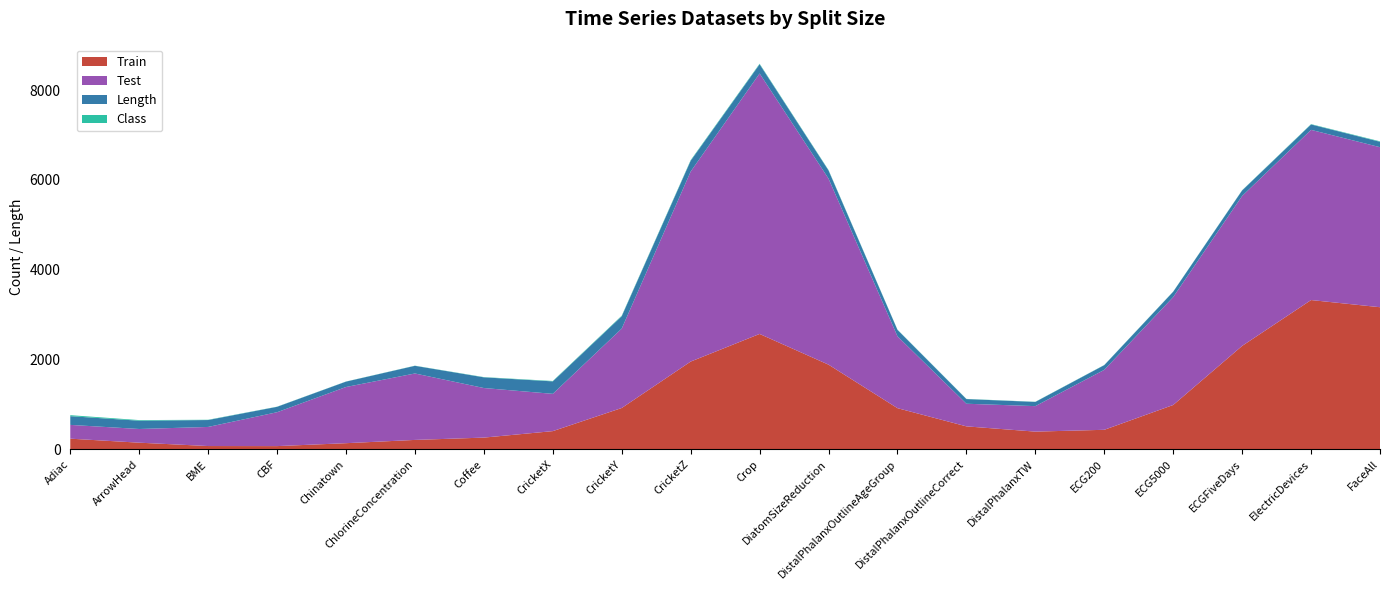

What is the maximum value for Train?

3324.8